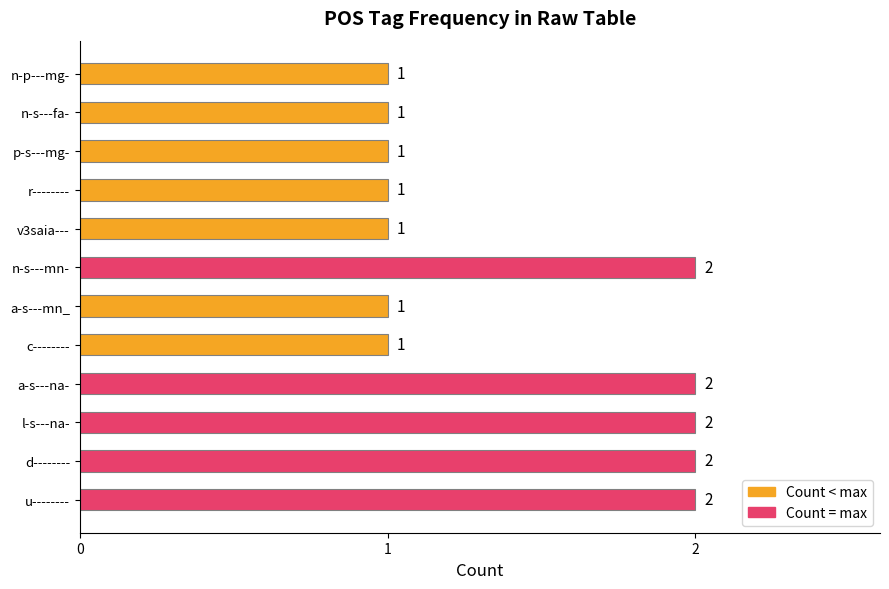

What is the ratio of the value at n-p---mg- to the value at a-s---na-?

0.5